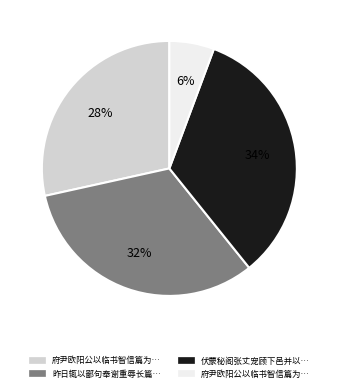

Is there any slice that represents more than half of the pie?

No